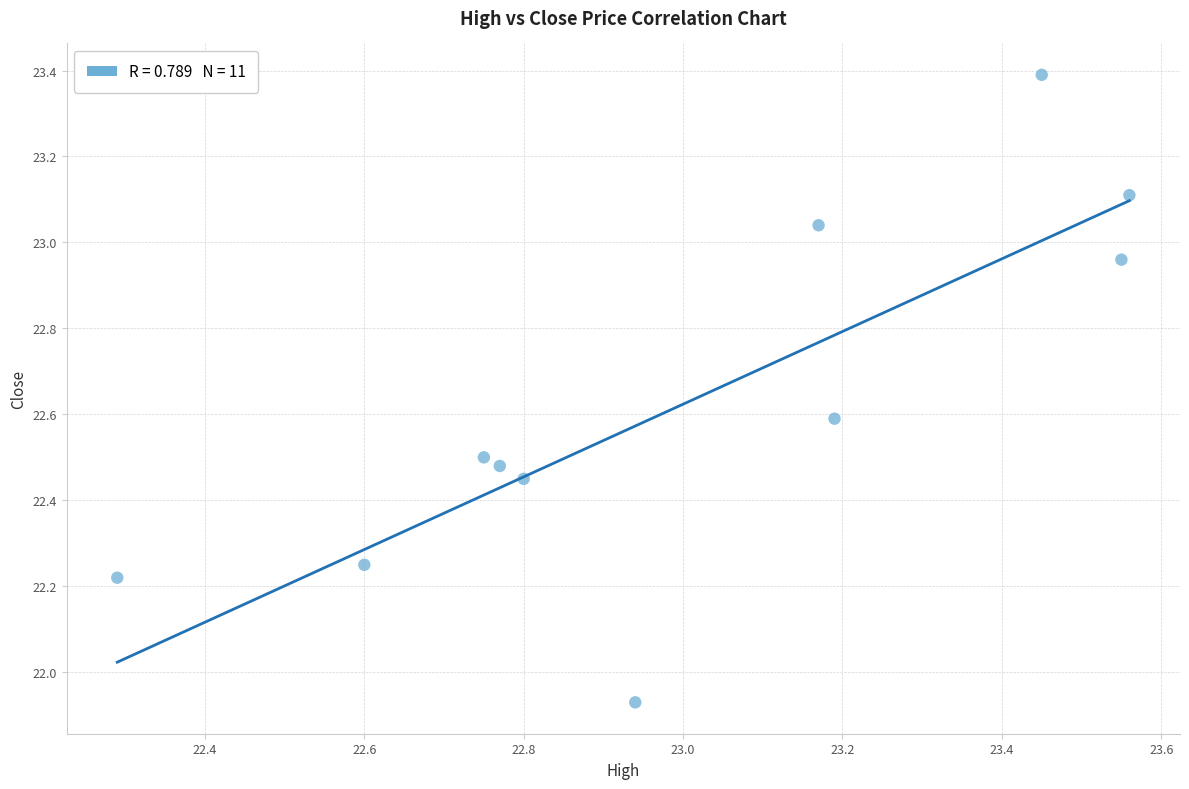

What is the range of X values (max minus min)?

1.3